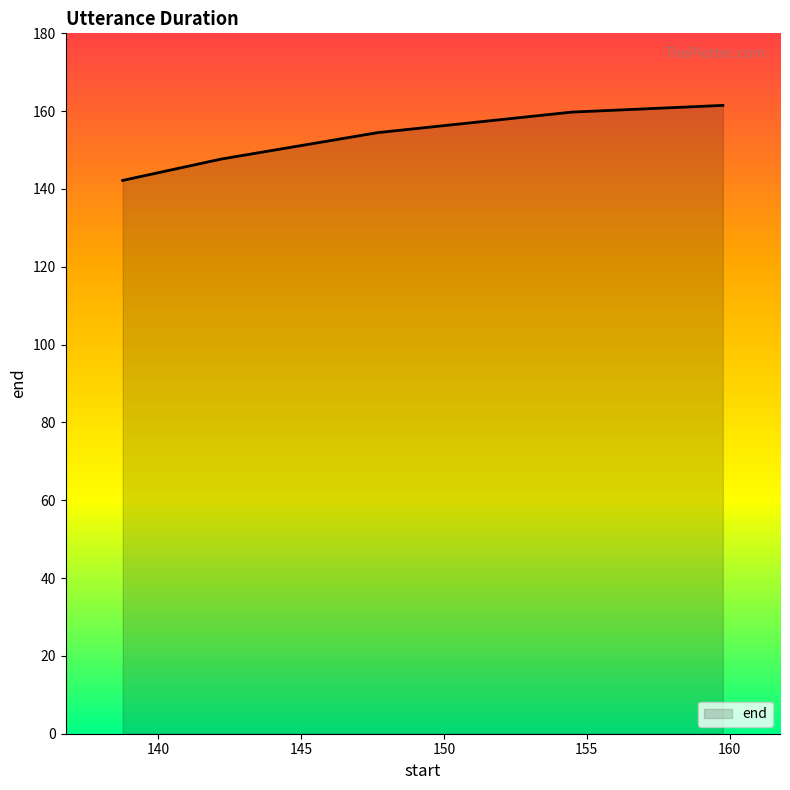

Count the number of categories in the chart.

5